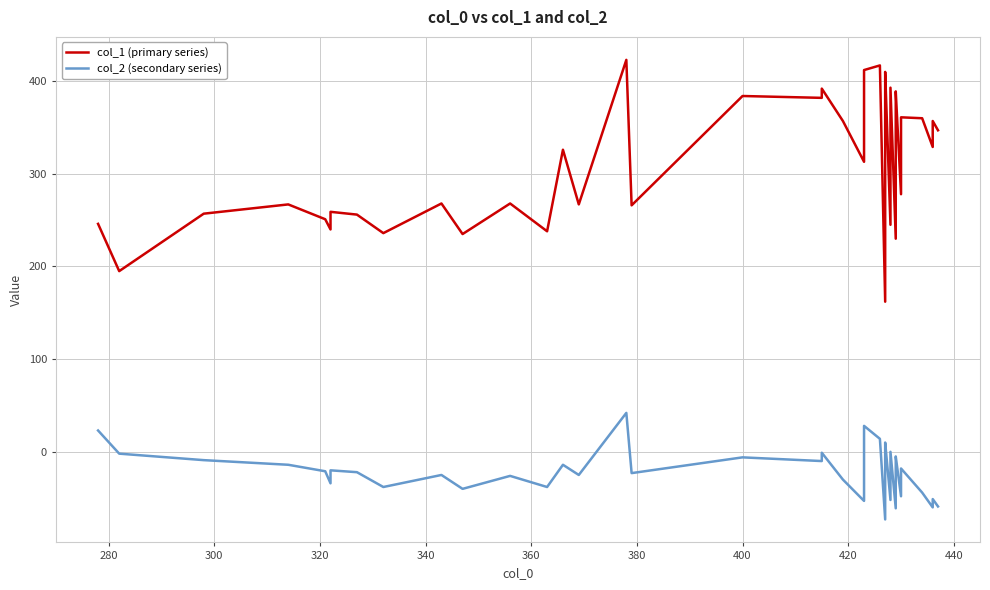

Which series has the largest total across all categories?

col_1 (primary series)